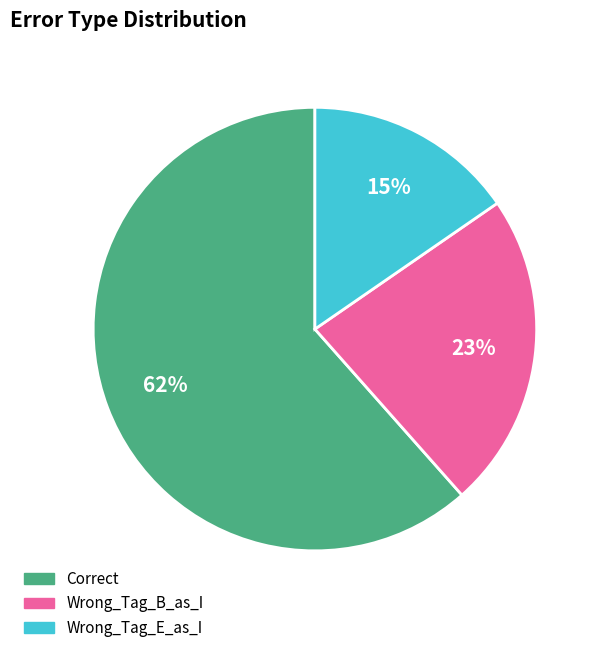

Is the sum of Correct and Wrong_Tag_E_as_I greater than half?

Yes